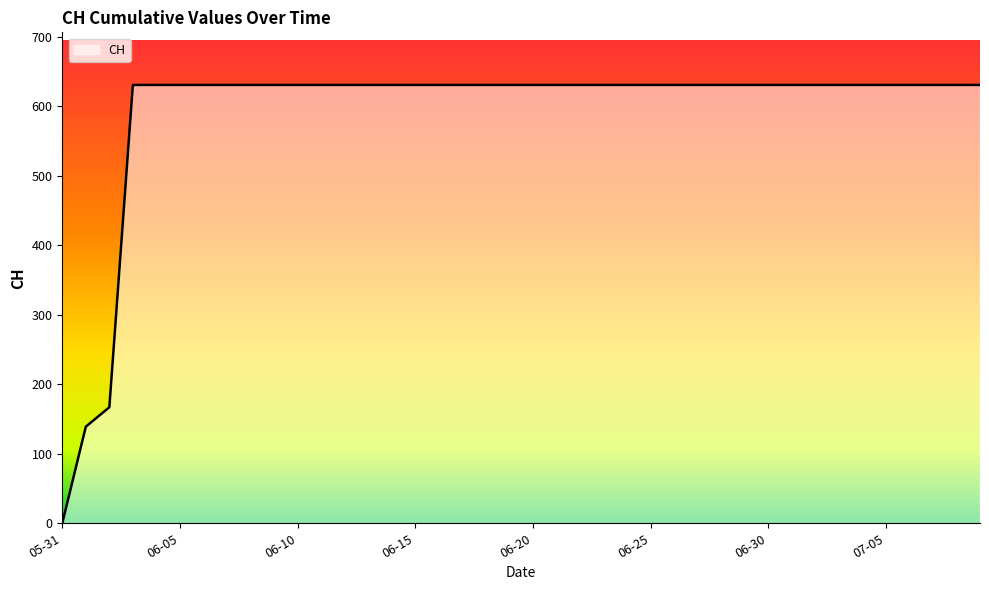

What is the greatest value displayed?

631